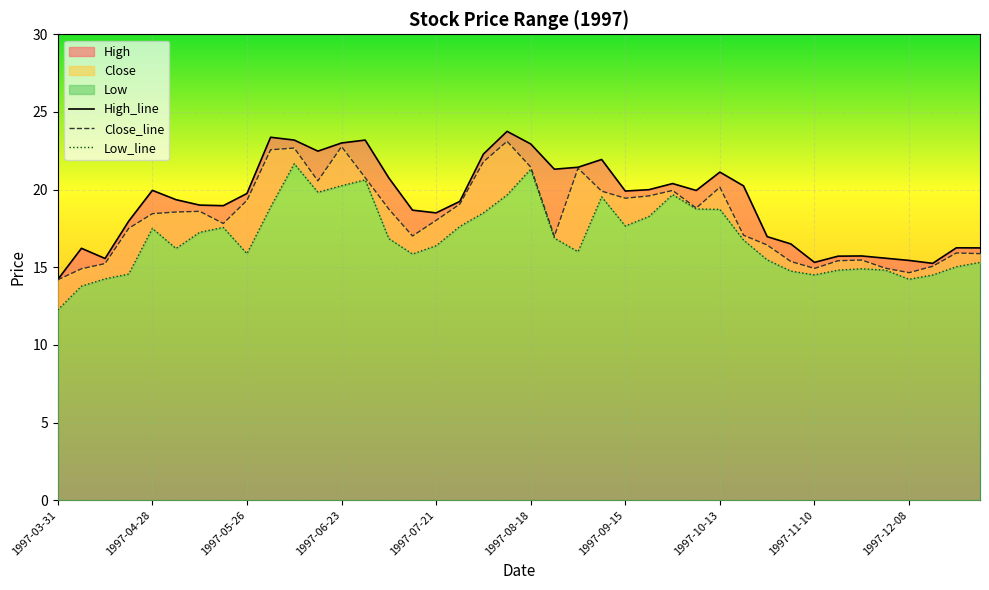

At which category does Low reach its first local peak?

1997-04-28